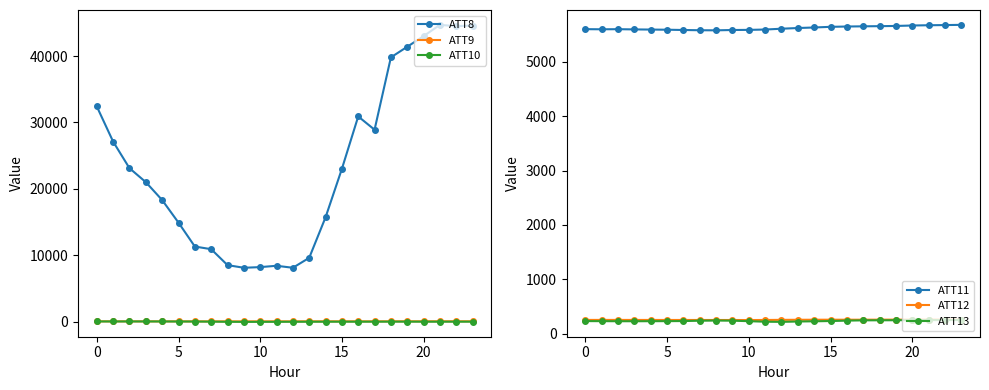

What is the lowest value of the ATT10 series?

-50.6